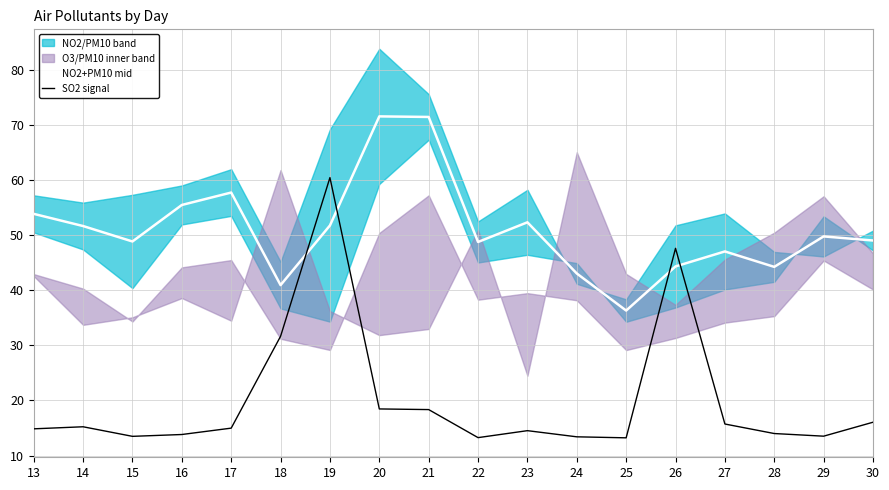

Between which two adjacent categories do NO2+PM10 mid and SO2 signal first intersect?

18 and 19